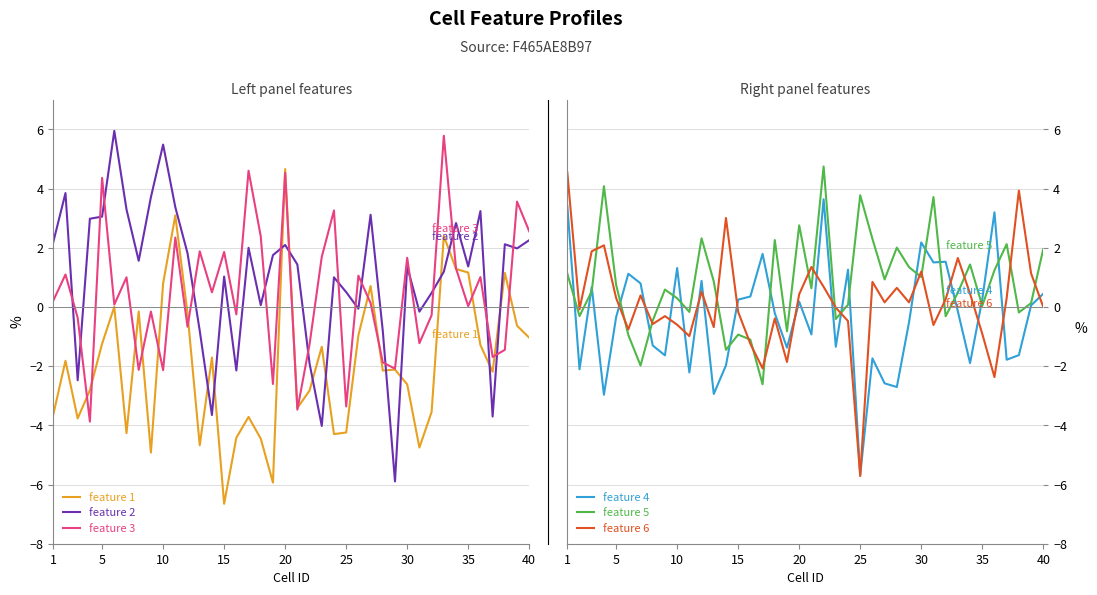

Read the feature 6 value at 5.

0.3